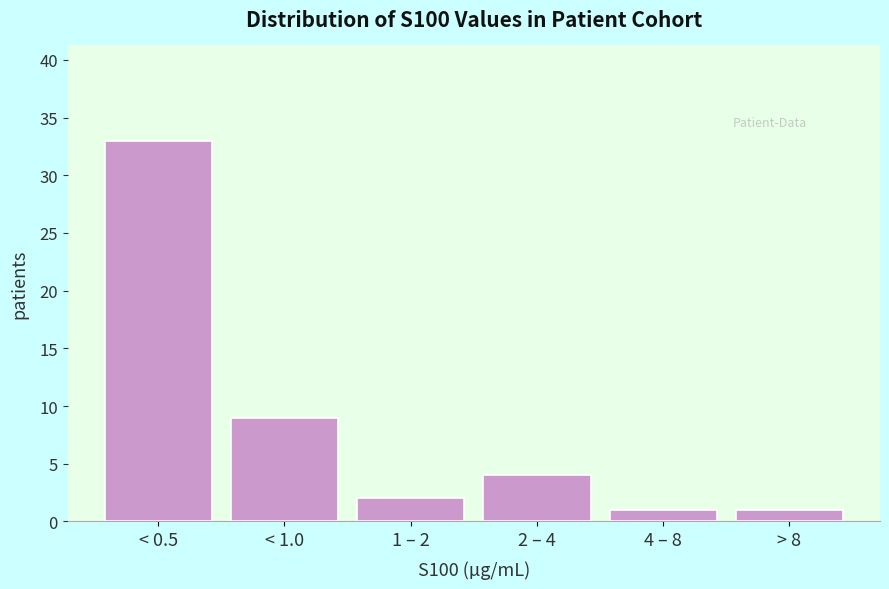

Reading left to right, list all the values displayed in this chart.

33	9	2	4	1	1